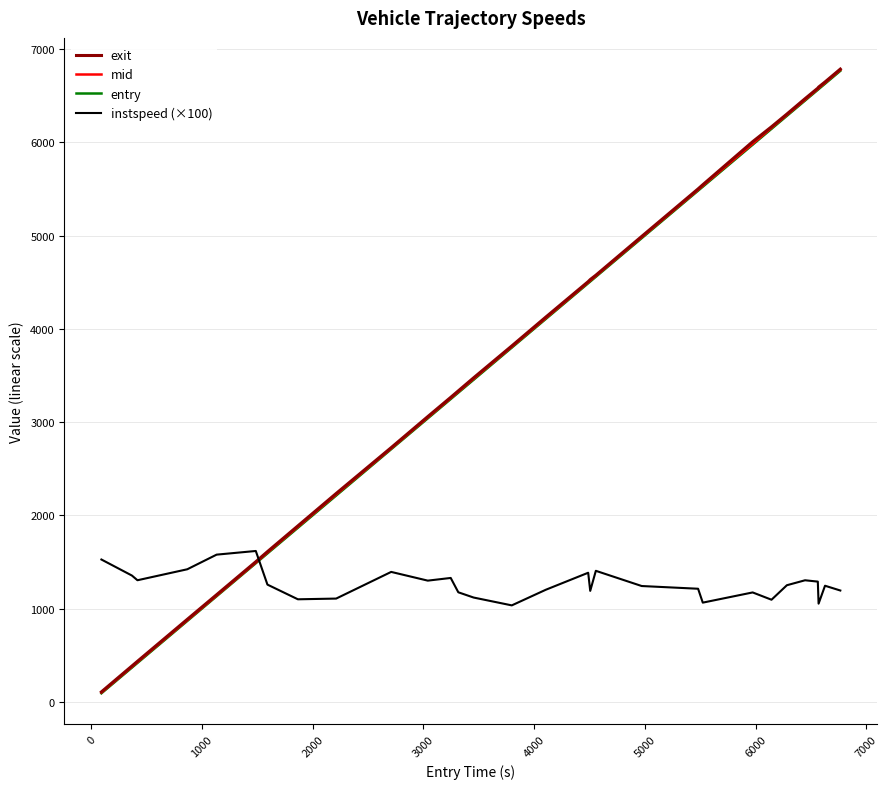

What is the maximum value for instspeed (×100)?

1617.8